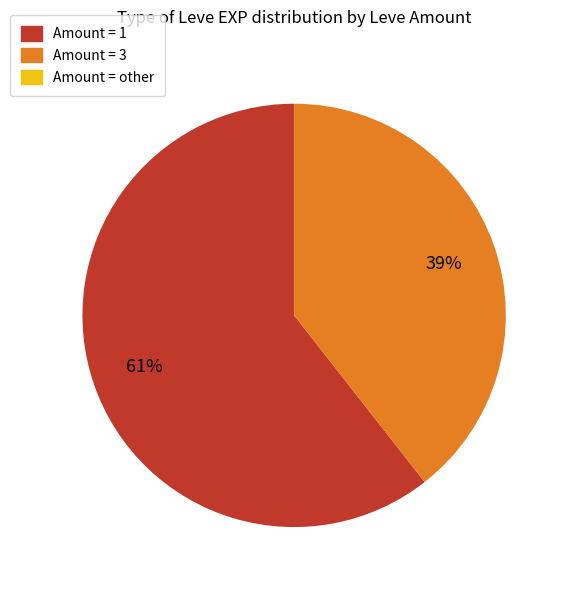

To the nearest percent, what is the average slice percentage?

33%